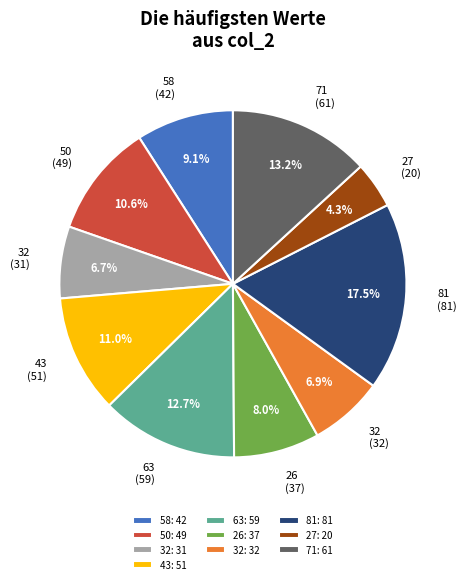

Do 71: 61 and 26: 37 together represent more than half of the pie?

No